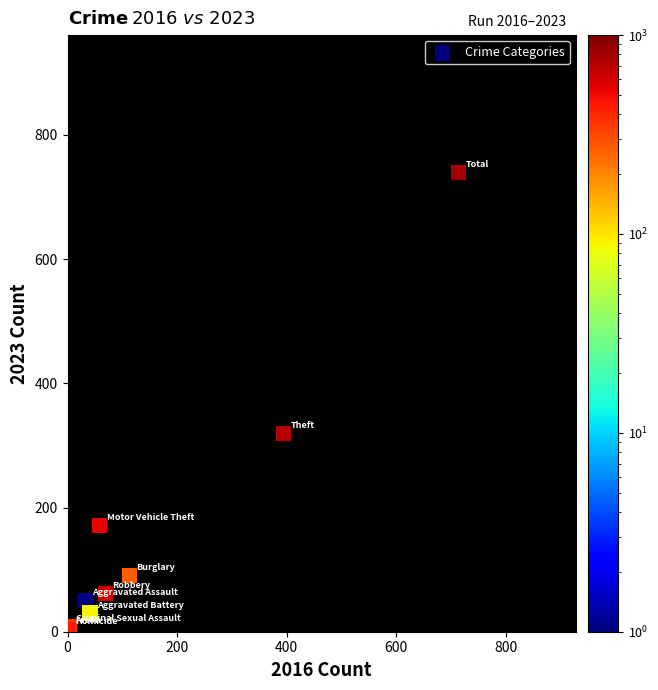

What Y value in the scatter plot is closest to 371?

319